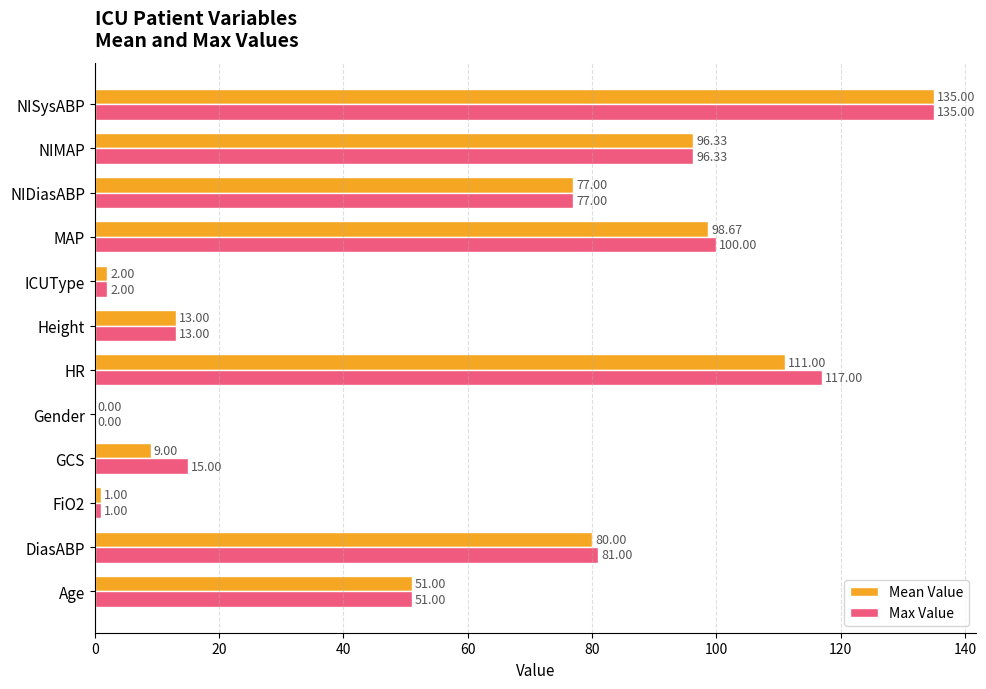

At which category is the sum across all series the highest?

NISysABP